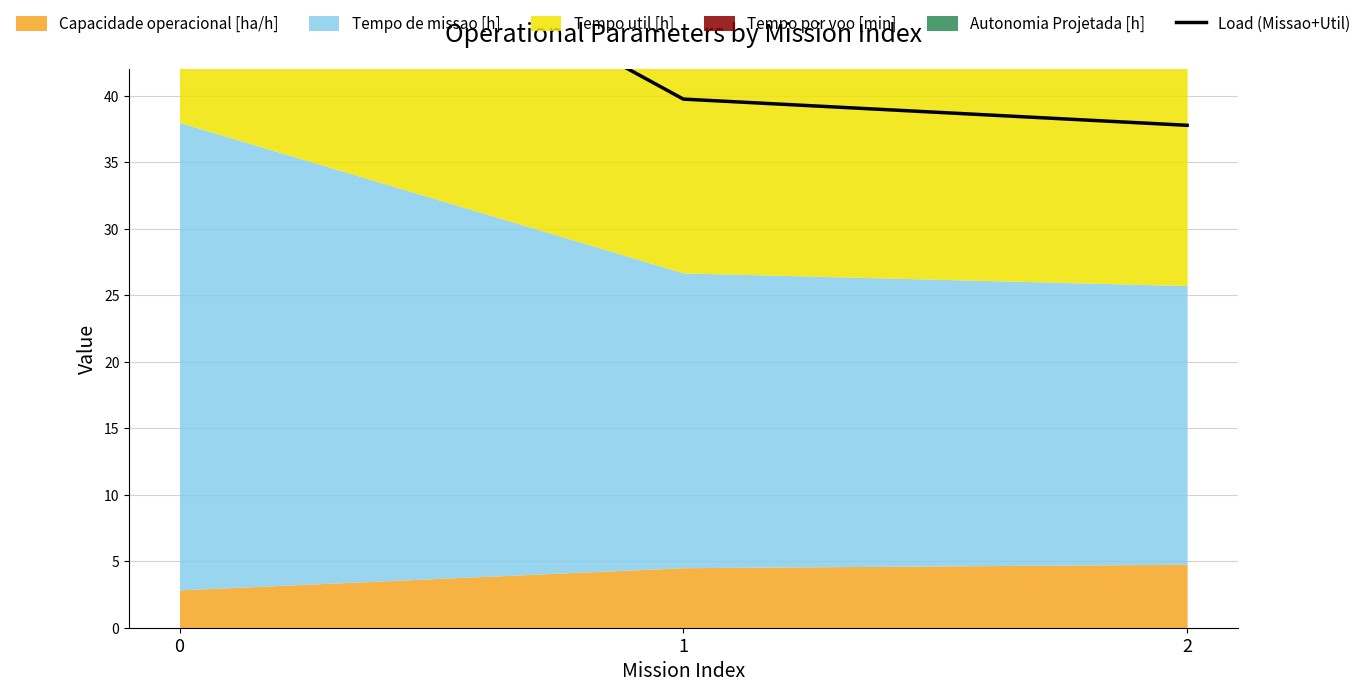

Reading right to left, transcribe all the data shown in this chart.

37.8	39.7	60.4